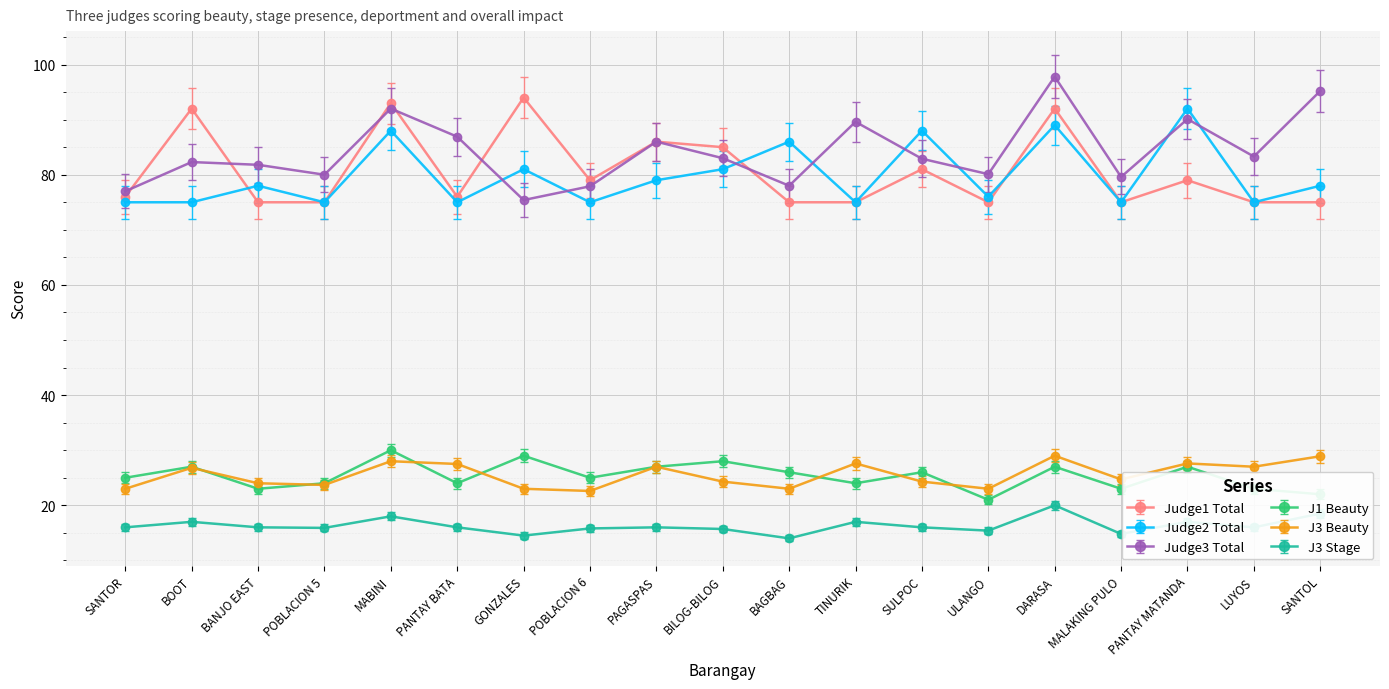

Does the chart have visible grid lines?

Yes